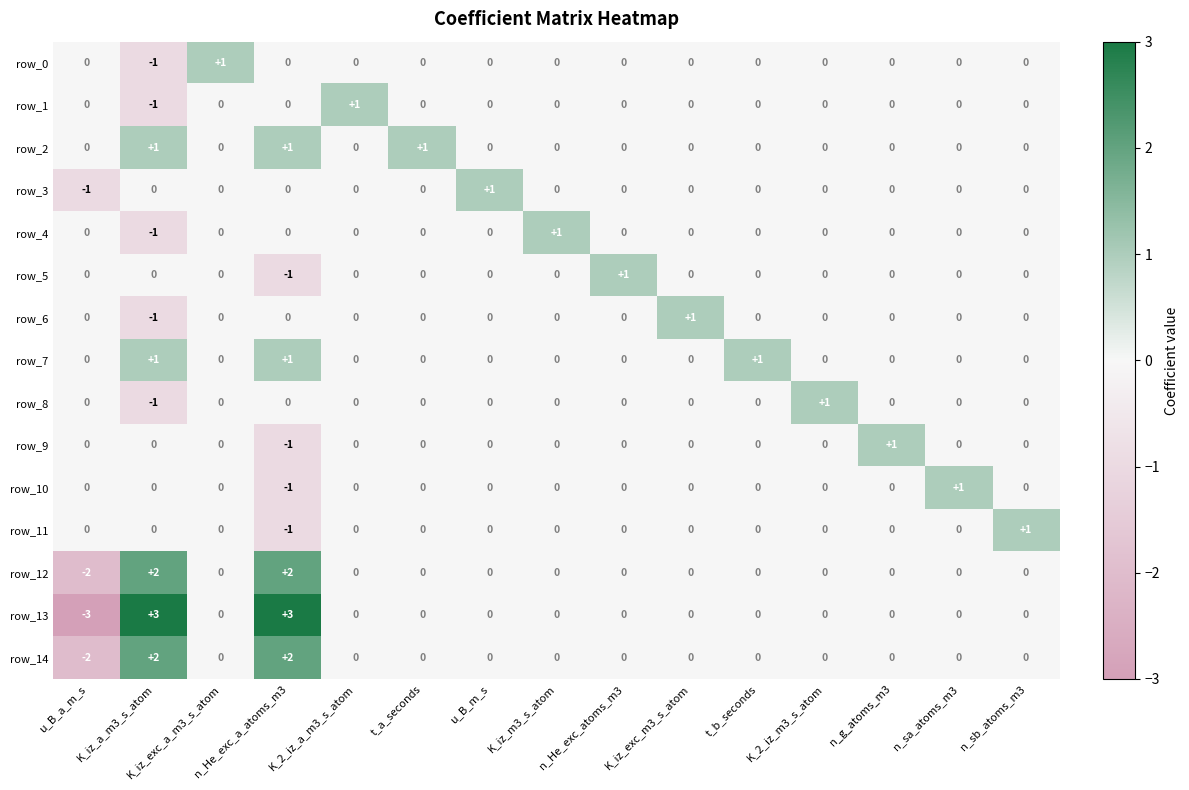

At which category is the sum across all series the highest?

n_He_exc_a_atoms_m3